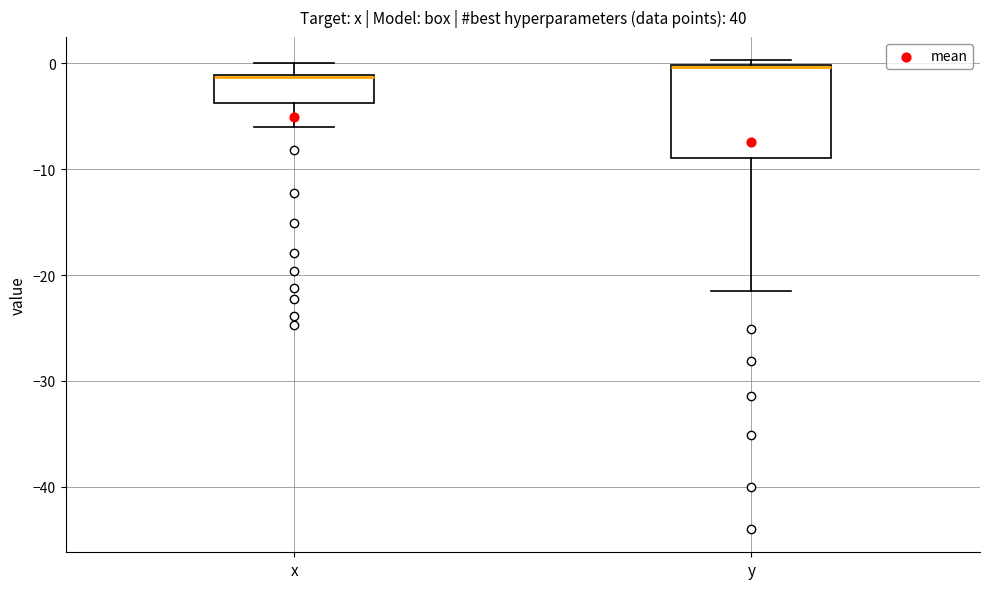

Reading left to right, read every box against the y-axis: the position of its median line, the range the box covers, and the ends of its whiskers. The values are not printed on the chart, so give them approximately, as read against the axis.

x: median -1, box -4 to -1, whiskers -6 to 0
y: median 0, box -9 to 0, whiskers -21 to 0 (just above the box's upper edge)